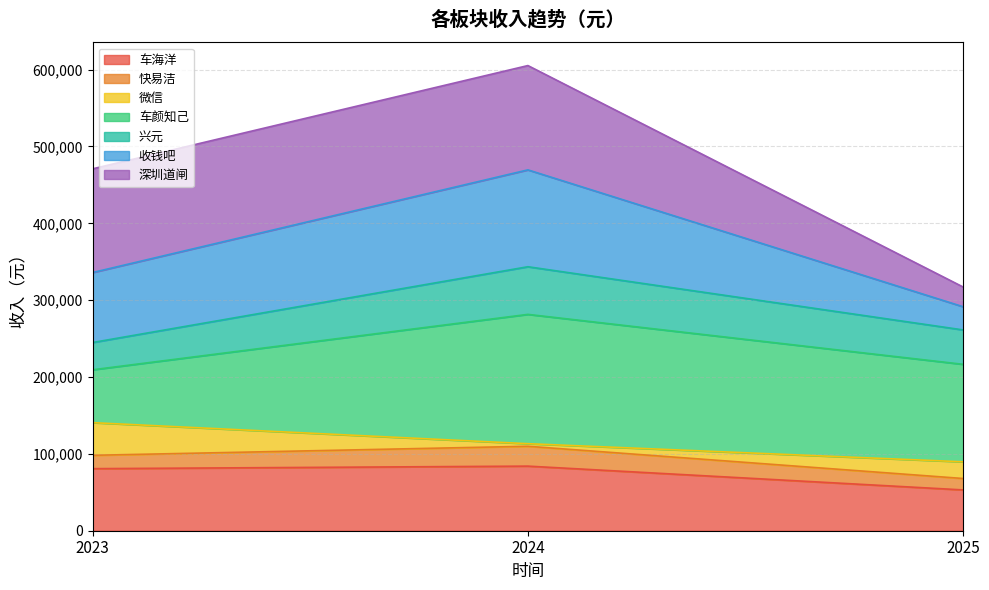

What is the value of the 兴元 point at the 2nd from the left?

343527.9